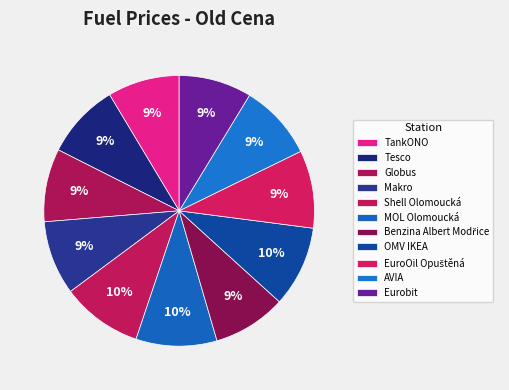

Do AVIA and OMV IKEA together represent more than half of the pie?

No